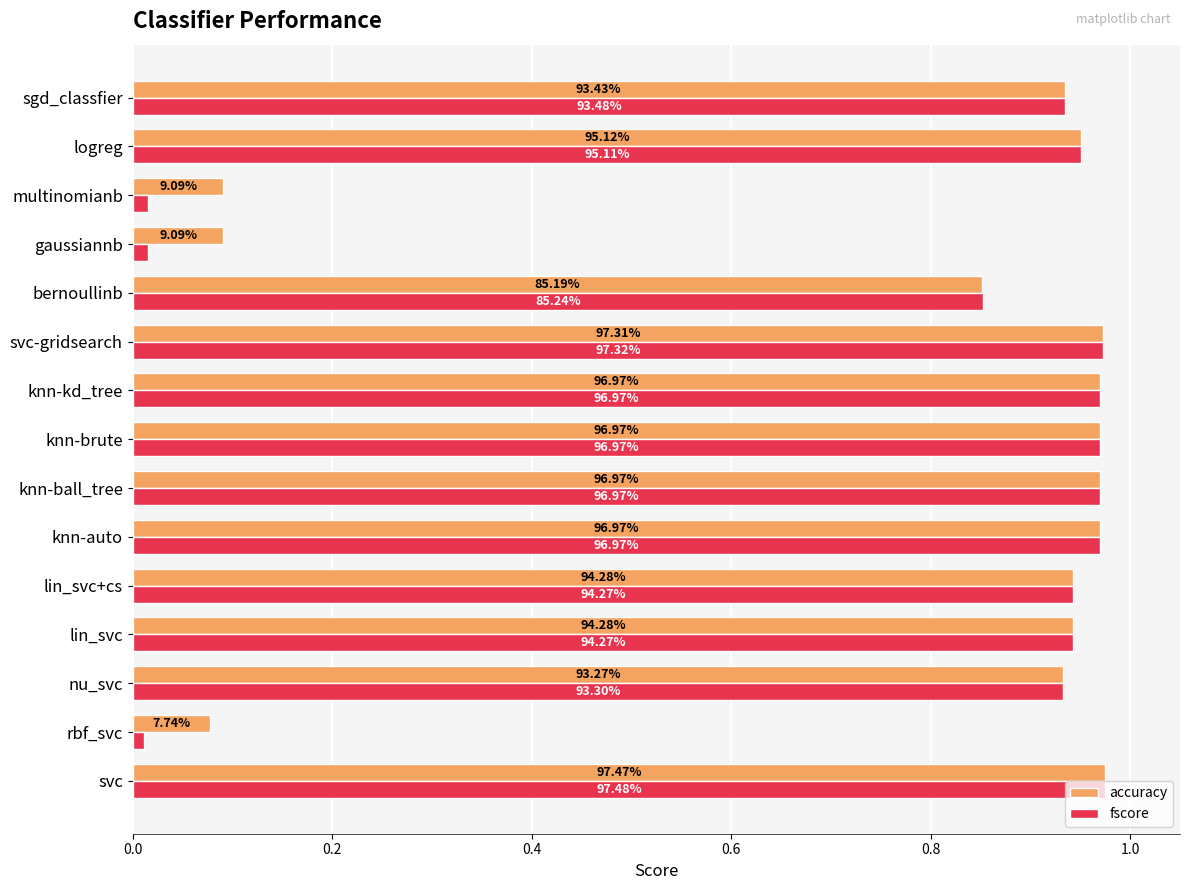

What are all the series names shown in the legend?

accuracy, fscore